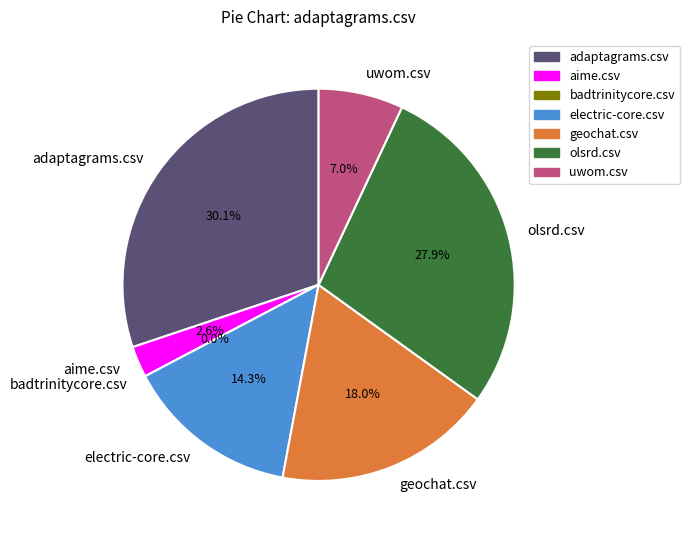

How many segments does this pie chart have?

7